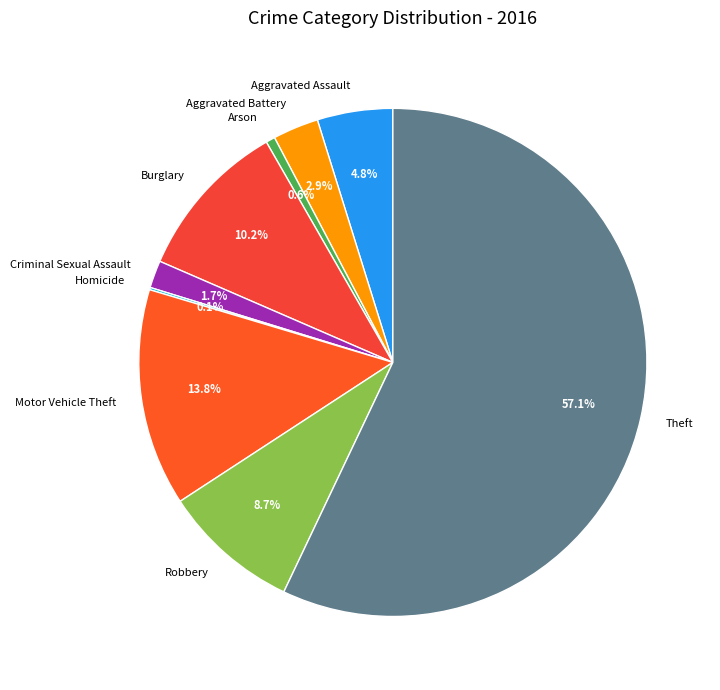

To the nearest percent, what portion does Robbery represent?

9%